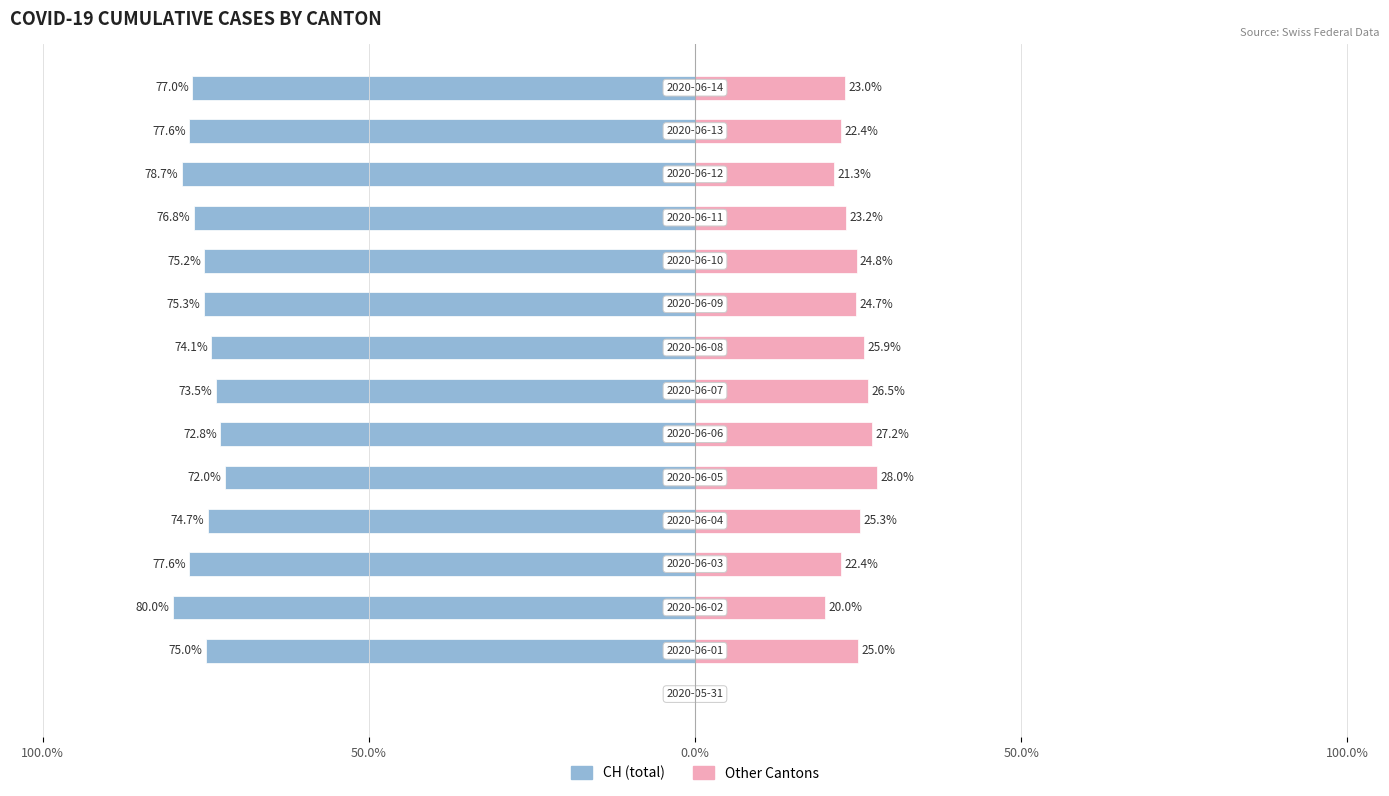

What is the total value across all series at 11?

-53.6